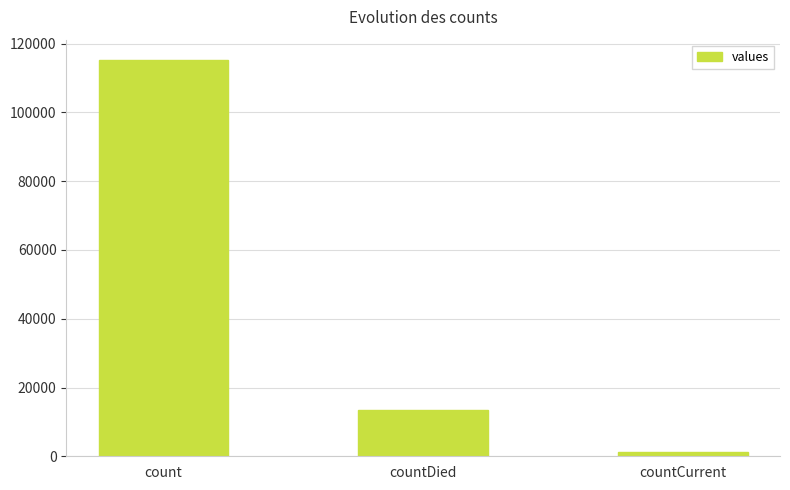

What is the difference between the values at countDied and countCurrent?

11960